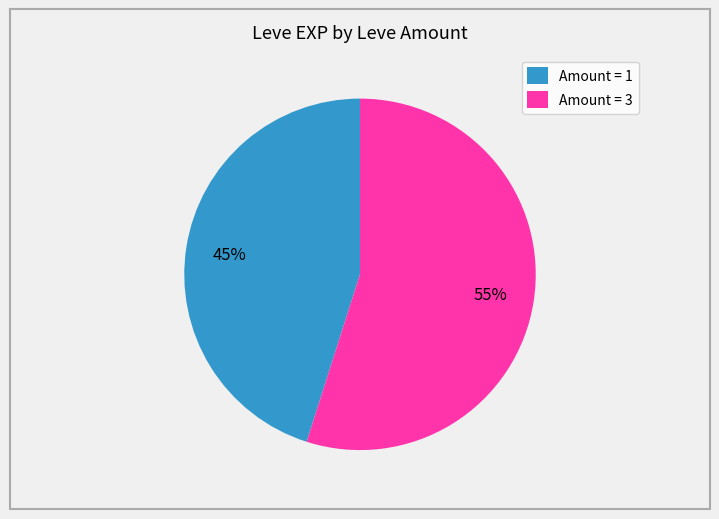

To the nearest percent, what is the difference between the Amount = 3 and Amount = 1 slice percentages?

10%